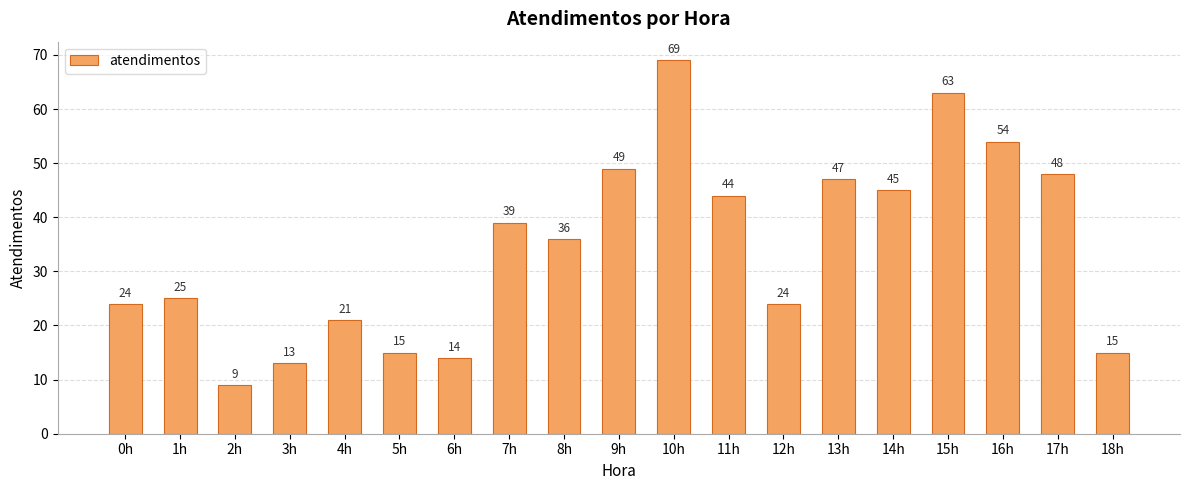

Which label corresponds to the smallest value in the chart?

2h